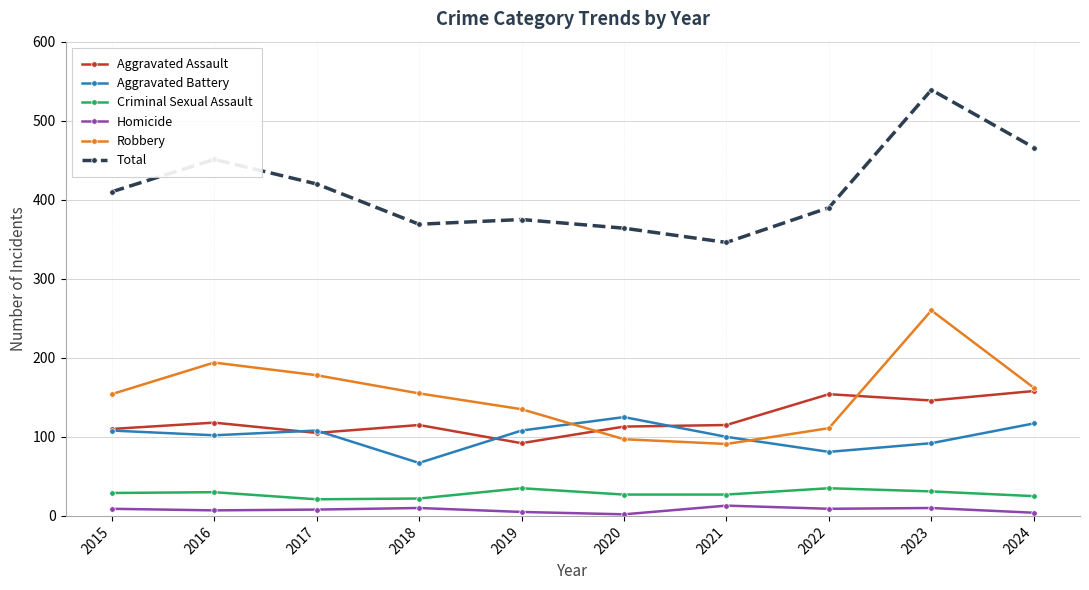

Which series has the largest total across all categories?

Total